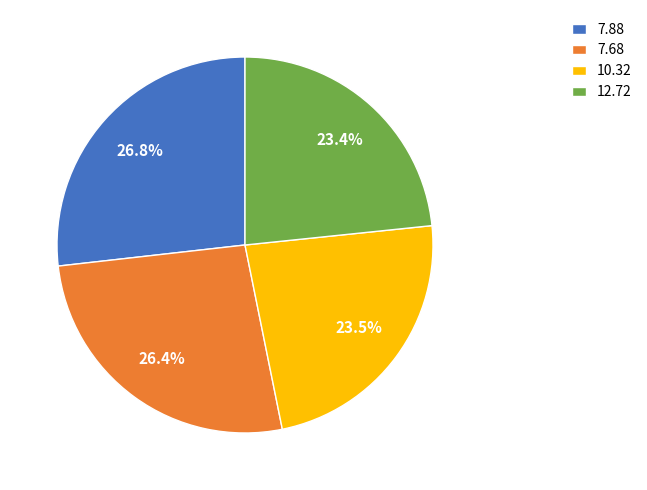

How many slices are in this pie chart?

4